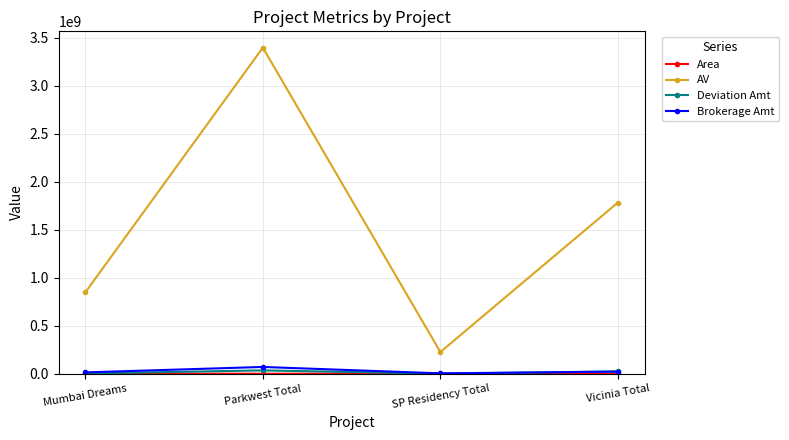

How many distinct data groups are displayed?

4